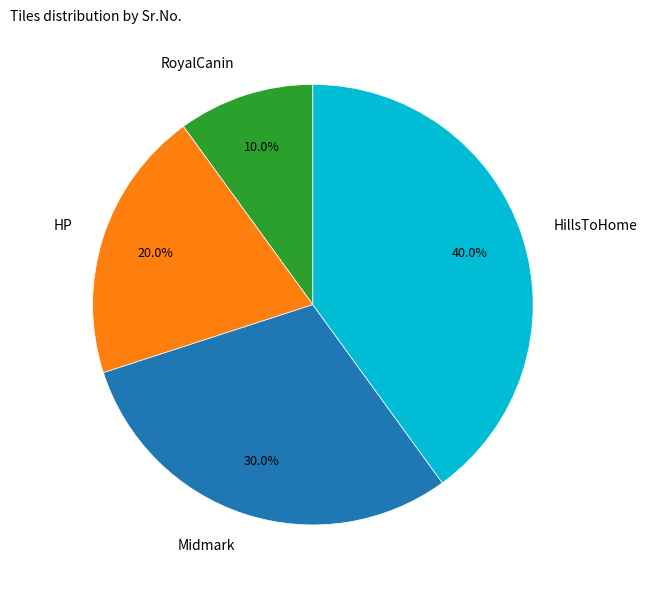

To the nearest percent, what is the combined percentage of RoyalCanin and Midmark?

40%